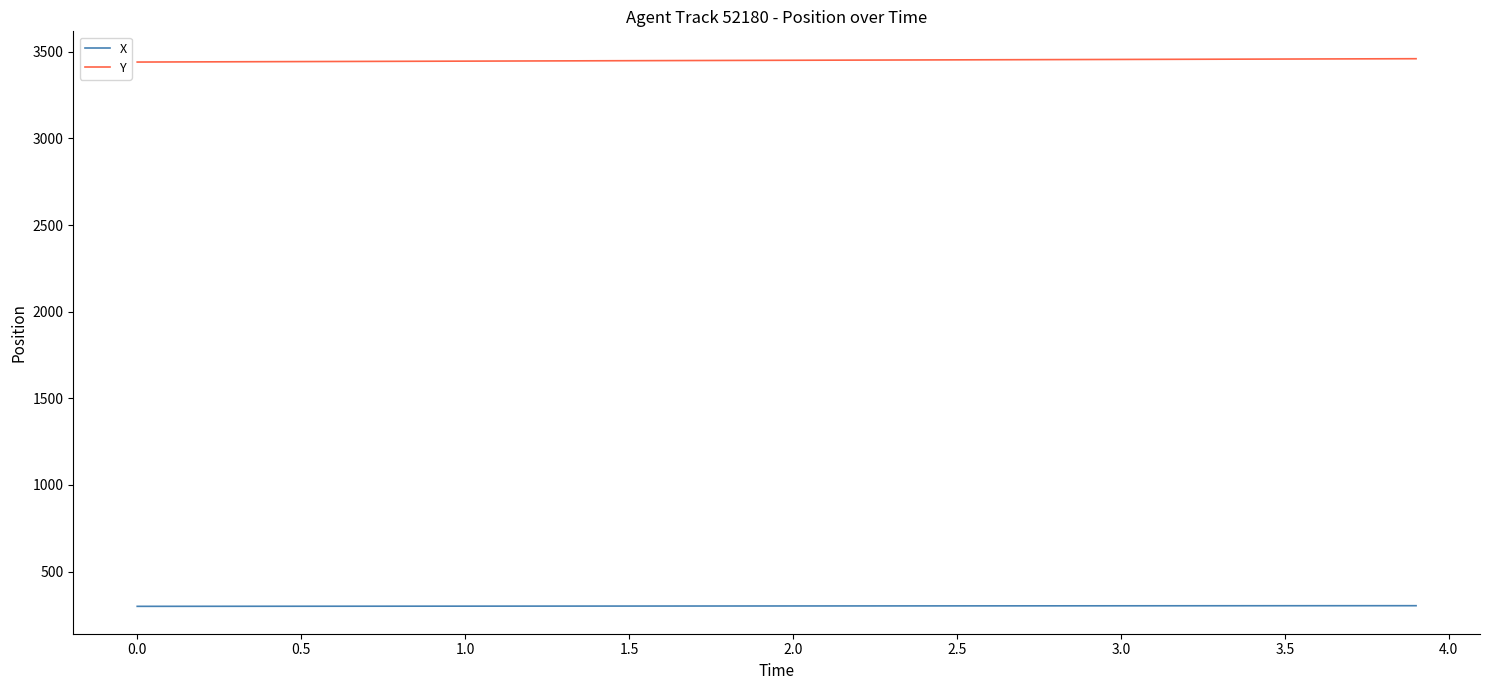

Rank the series by their maximum value, from lowest to highest.

X, Y